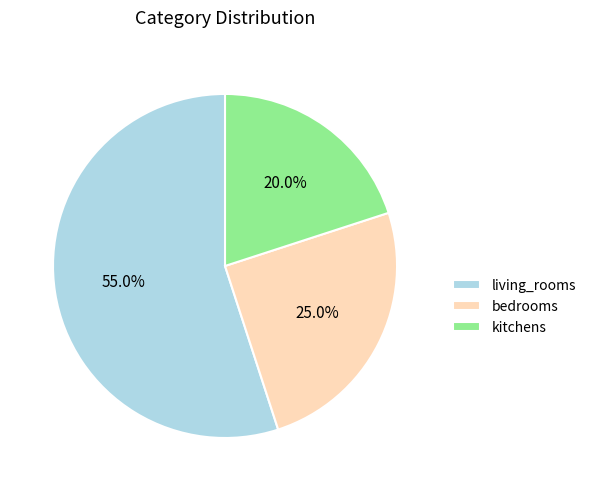

What percentage is the bedrooms slice, to the nearest percent?

25%